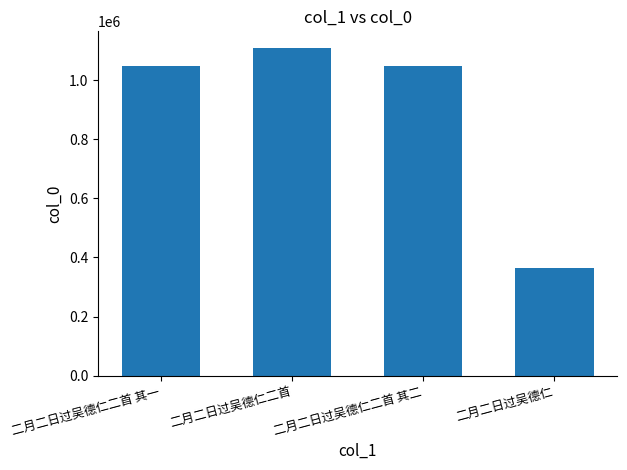

Are the bars horizontal?

No